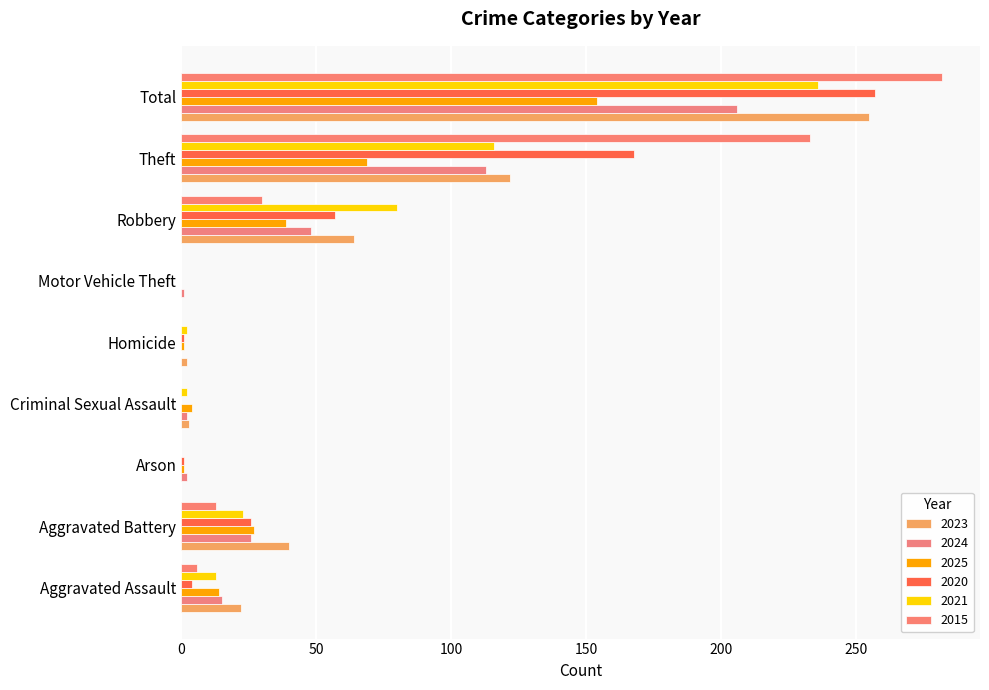

What are all the series names shown in the legend?

2023, 2024, 2025, 2020, 2021, 2015